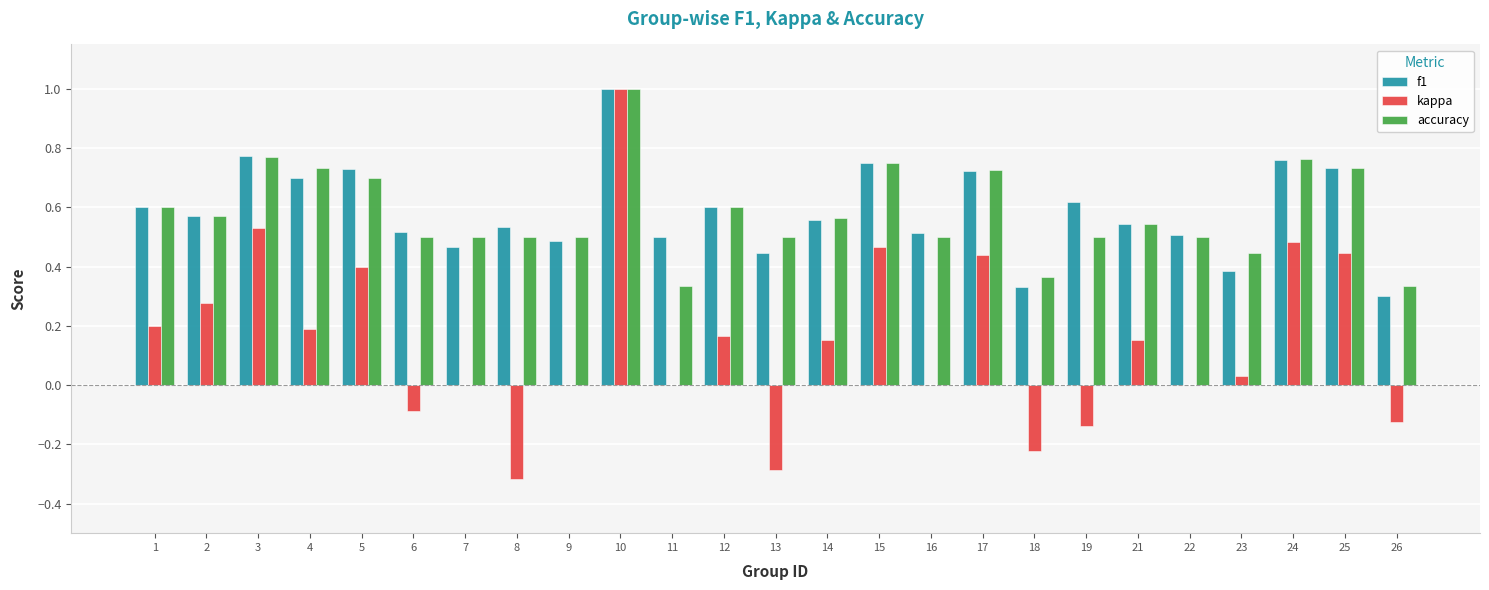

What is the sum of the f1 values at 10 and 17?

1.7